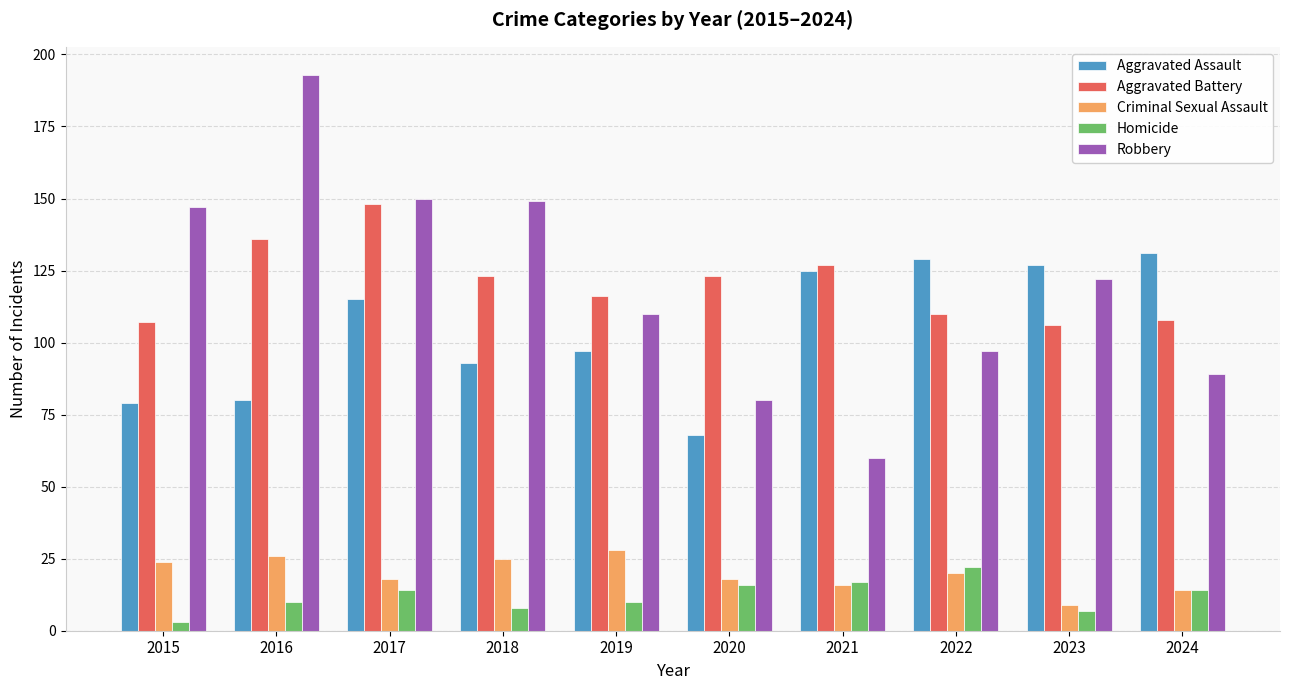

Is it true that Aggravated Battery equals 136 at 2016?

True